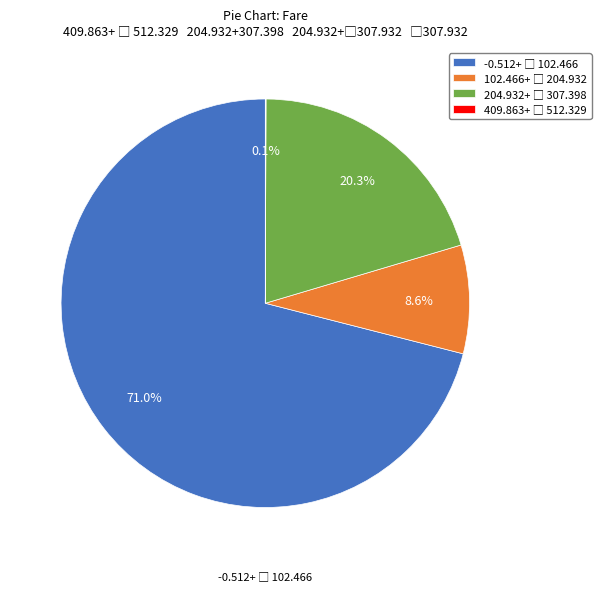

Is there any slice that represents more than half of the pie?

Yes